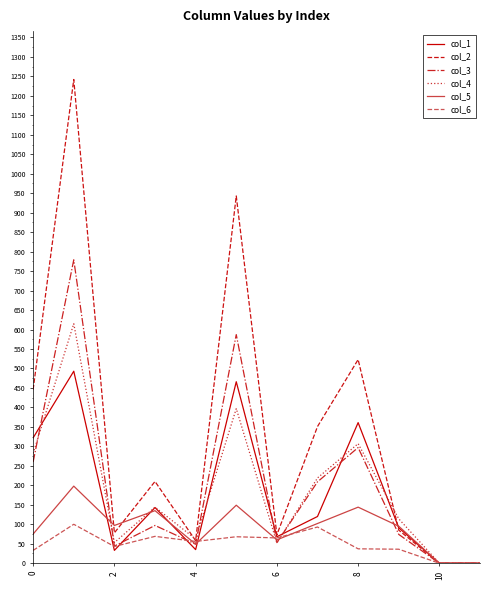

Rank the series by their maximum value, from lowest to highest.

col_6, col_5, col_1, col_4, col_3, col_2